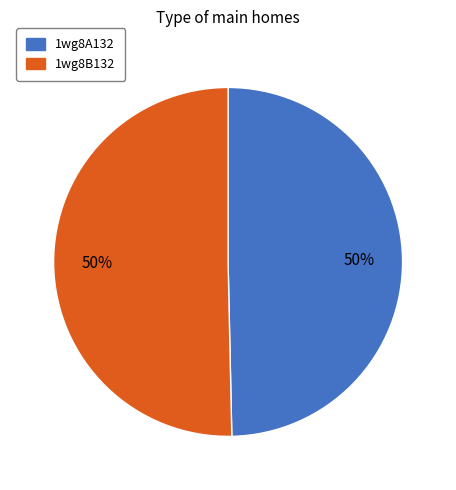

To the nearest percent, what is the average slice percentage?

50%